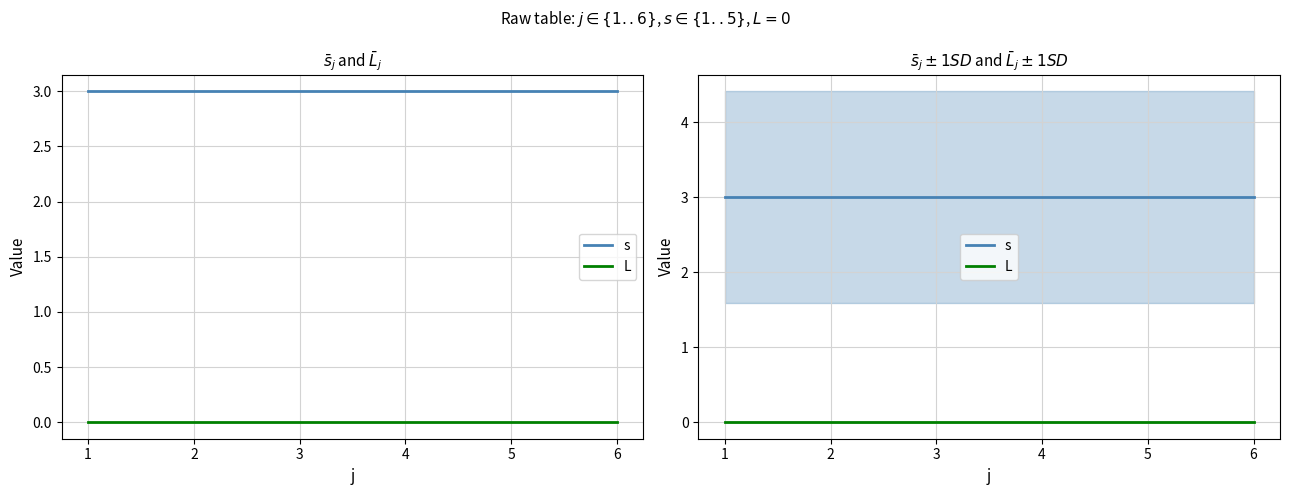

What is the sum of the s values at 6 and 2?

6